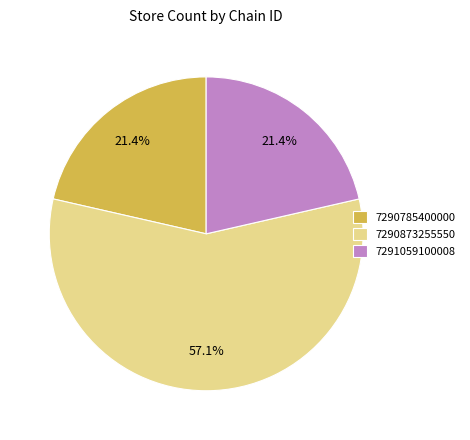

What is the largest slice in the pie chart?

7290873255550